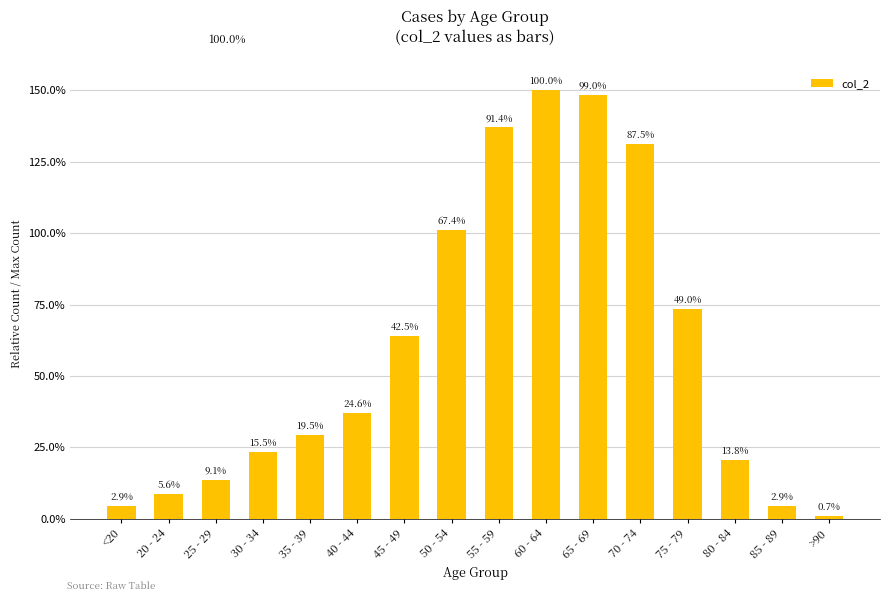

What position from the left is 70 - 74?

12